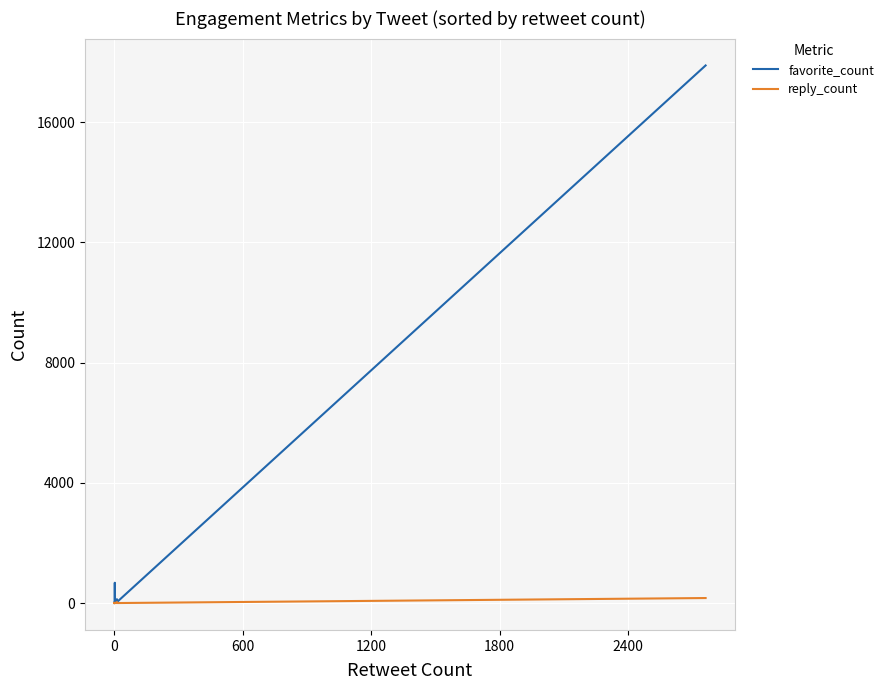

How many values in the favorite_count series are below 3?

11